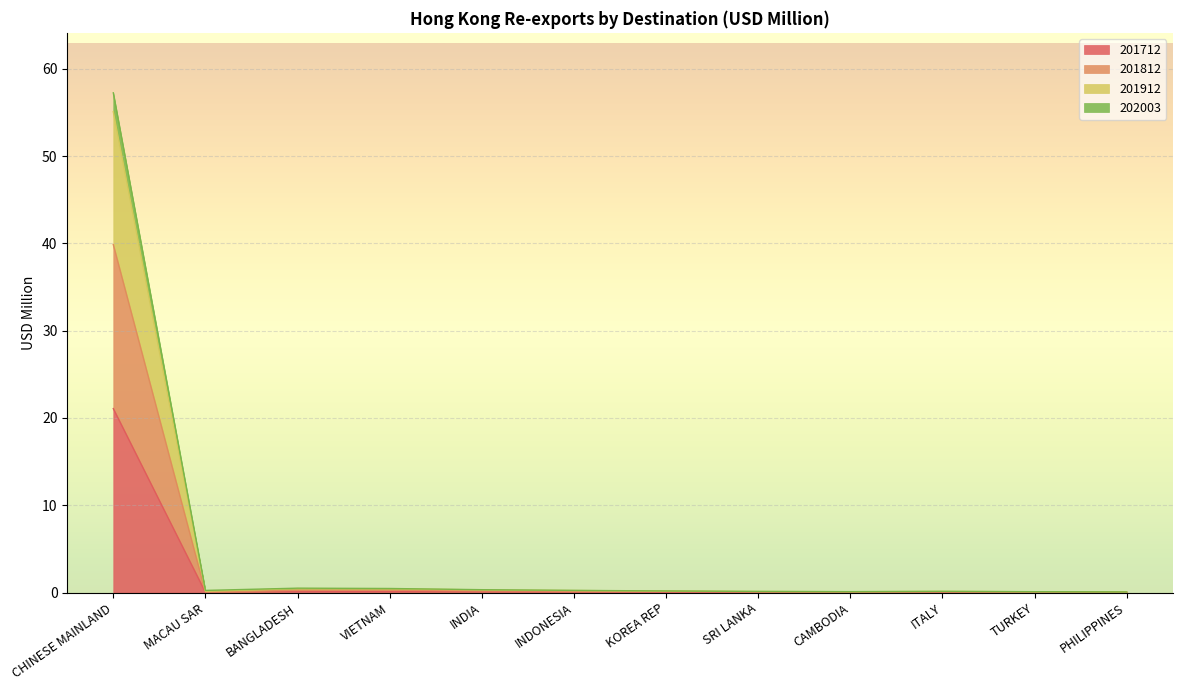

Where is 201712 nearest to the value 10?

BANGLADESH